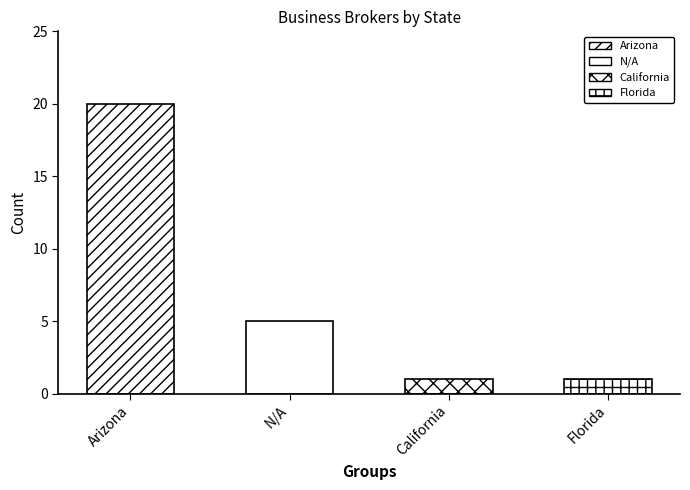

What is the sum of the values at Florida and Arizona?

21